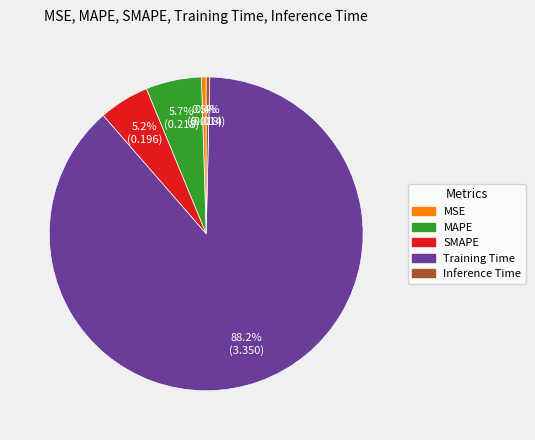

Is SMAPE the majority of the pie?

No